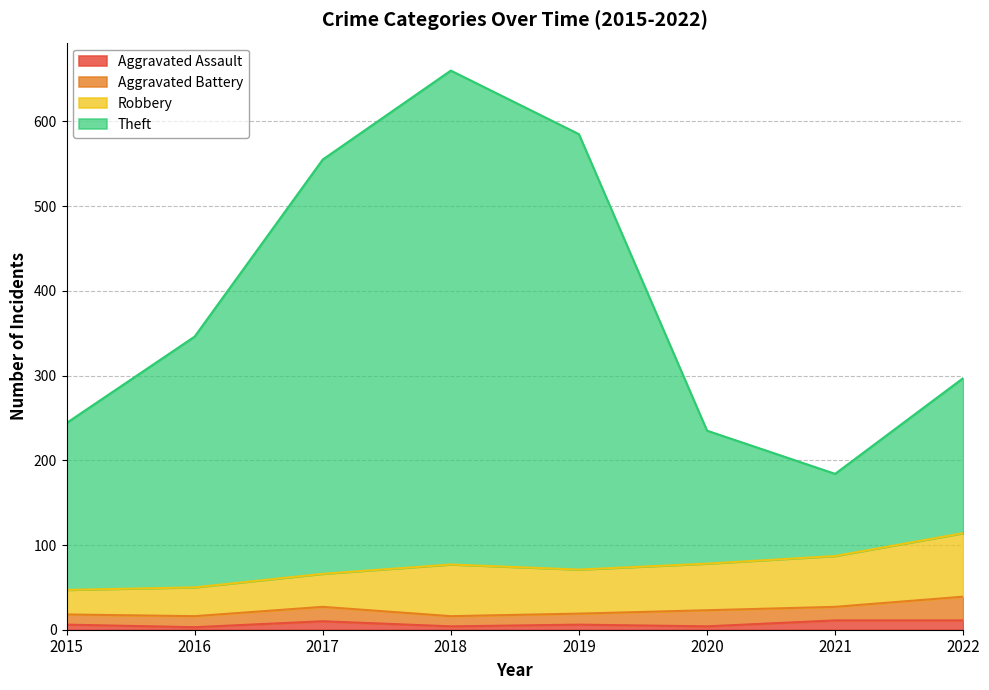

At which category is the sum across all series the highest?

2018